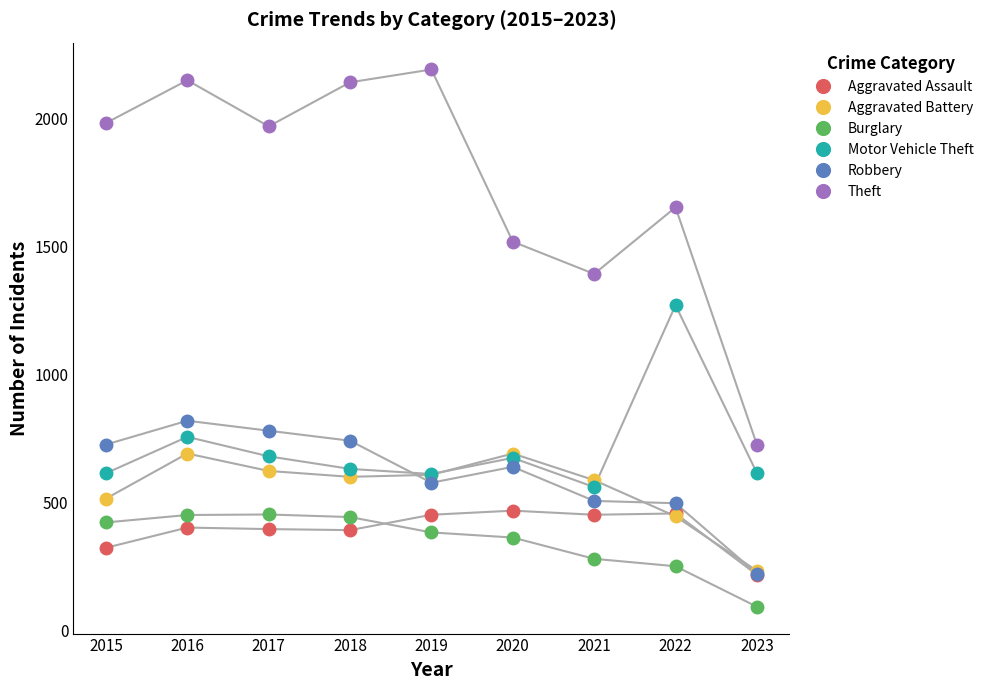

What is the spread (max minus min) of values at 2021?

1112